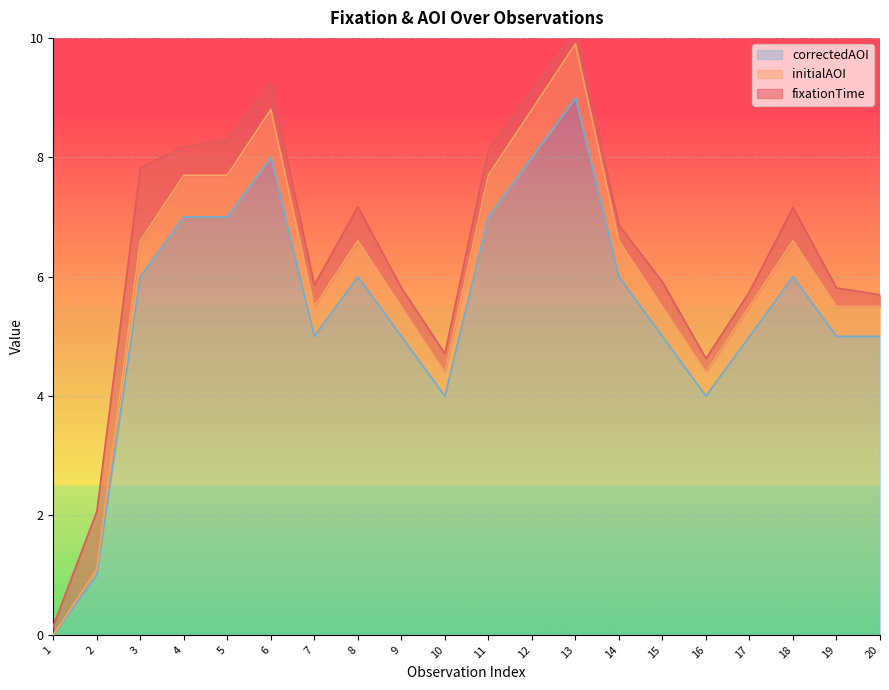

The correctedAOI series shows 7 at 17. True or false?

False